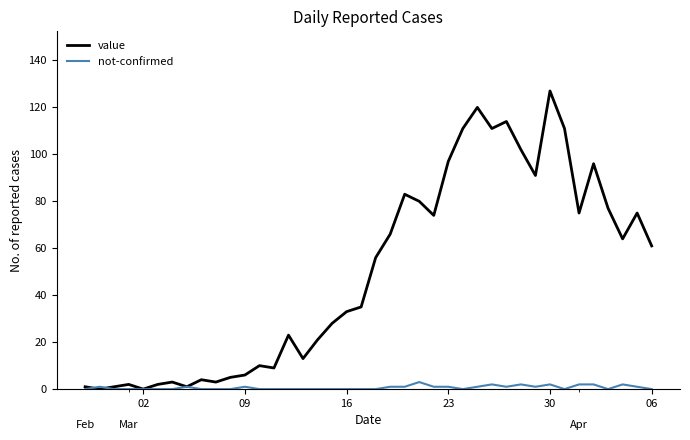

Which series has the largest total across all categories?

value